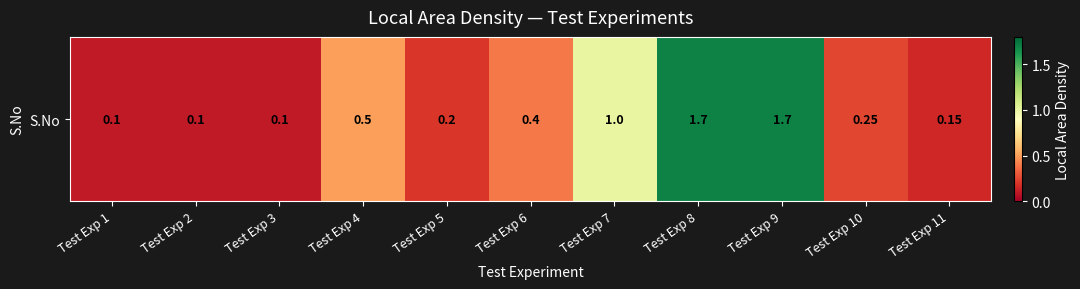

The value at Test Exp 6 is 0.4. True or false?

True